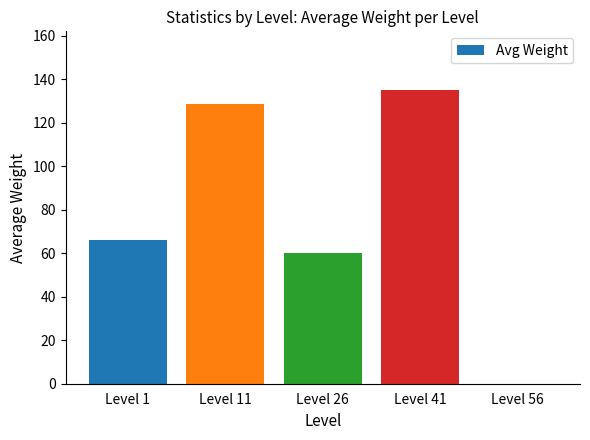

What is the sum of all values?

389.8